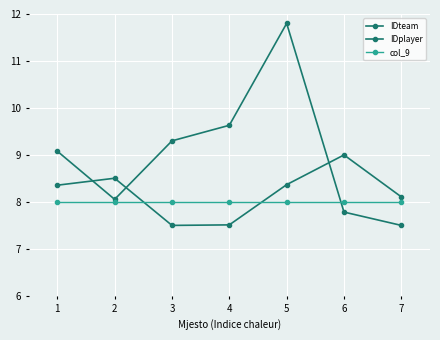

Between 2 and 5, which series saw the biggest shift?

IDplayer